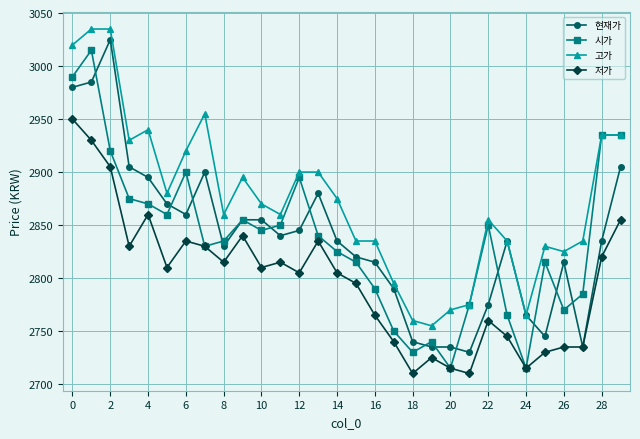

How many series are shown in this chart?

4